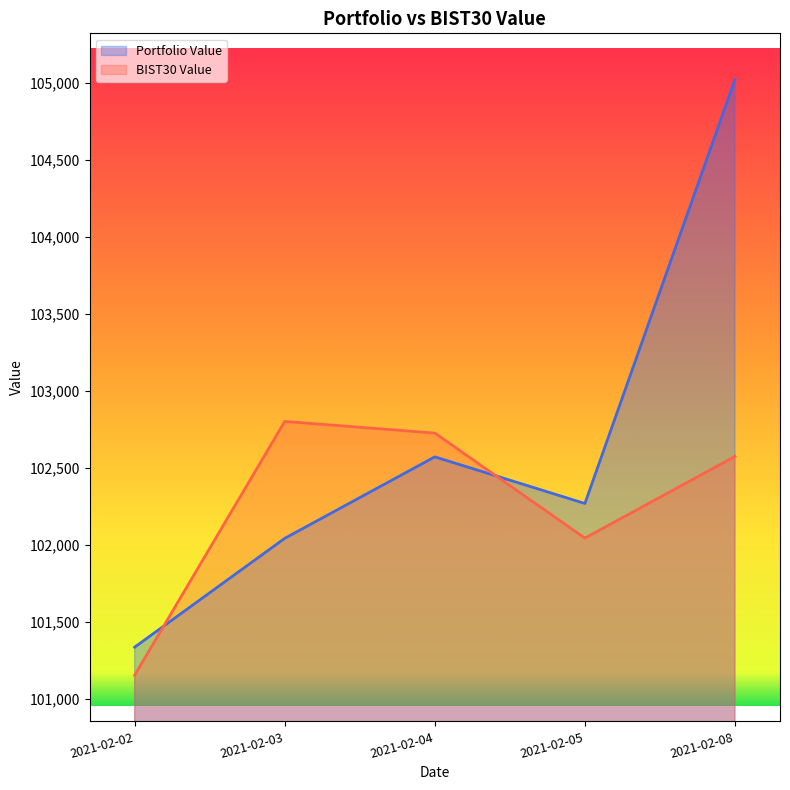

What is the value of the BIST30 Value point at the 1st from the left?

101154.9